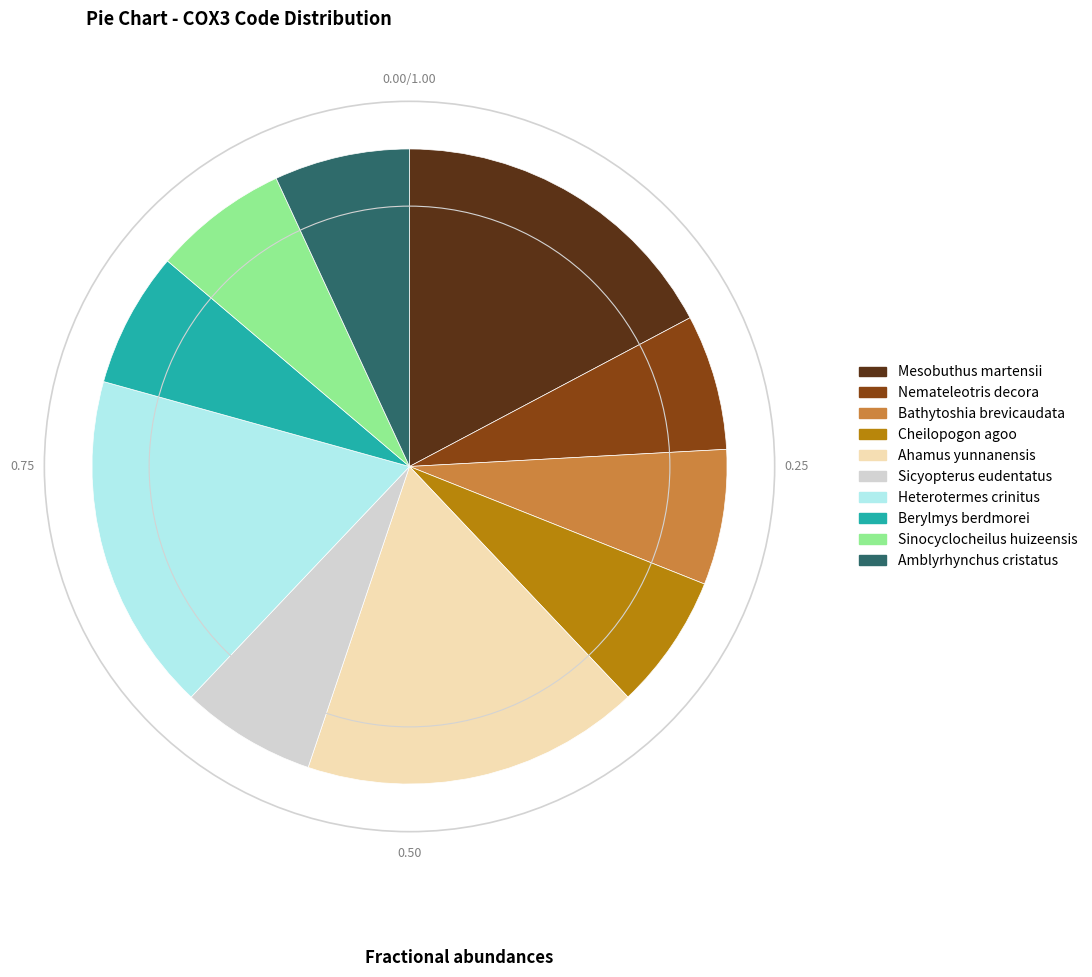

Count the number of slices in the pie.

10